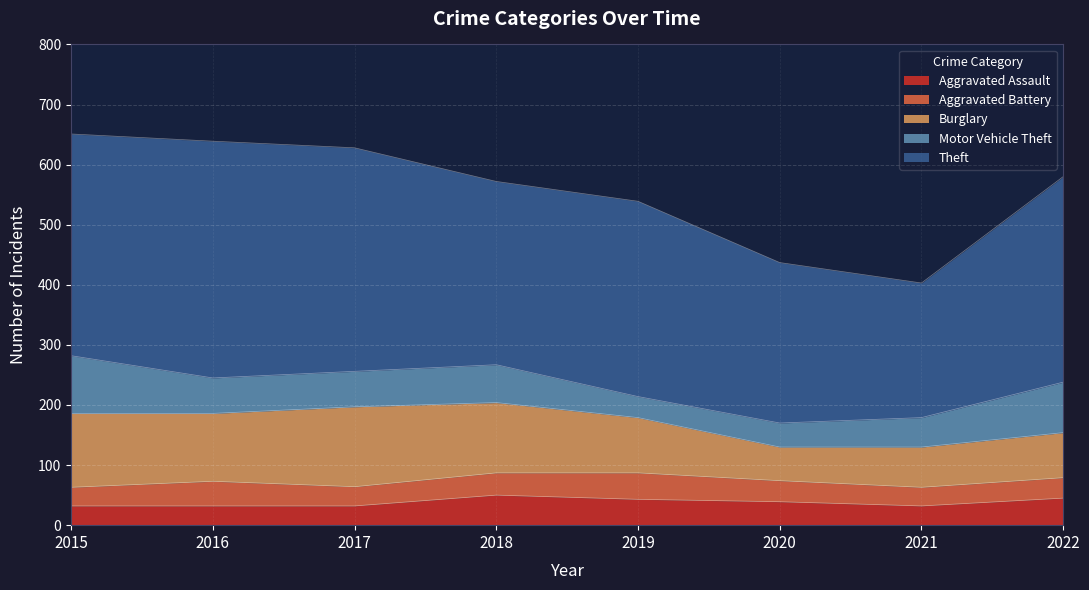

Is it true that Burglary equals 169 at 2018?

False